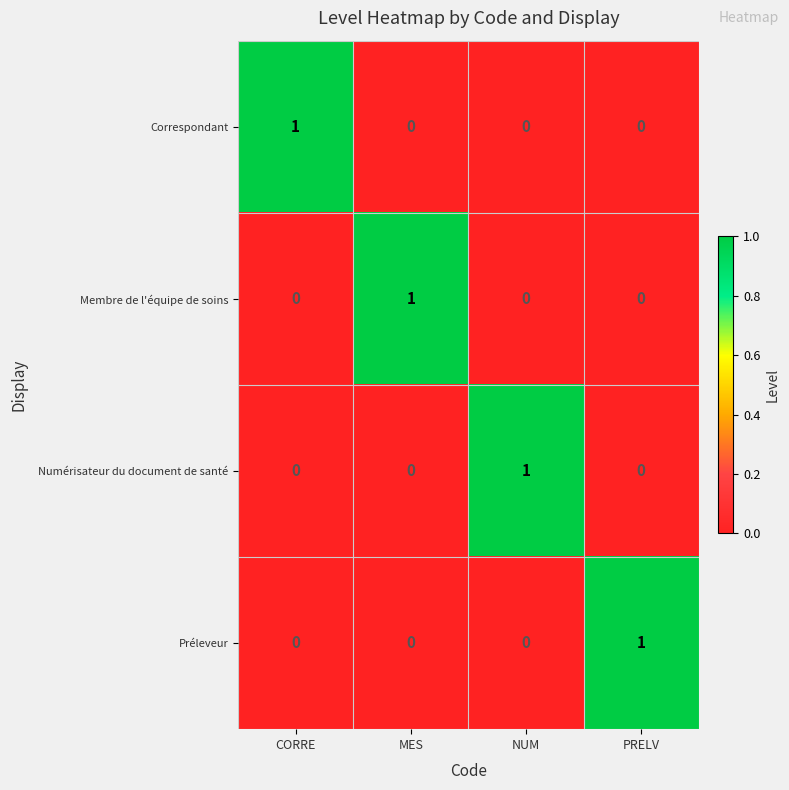

The value of Membre de l'équipe de soins at NUM is 1. True or false?

False